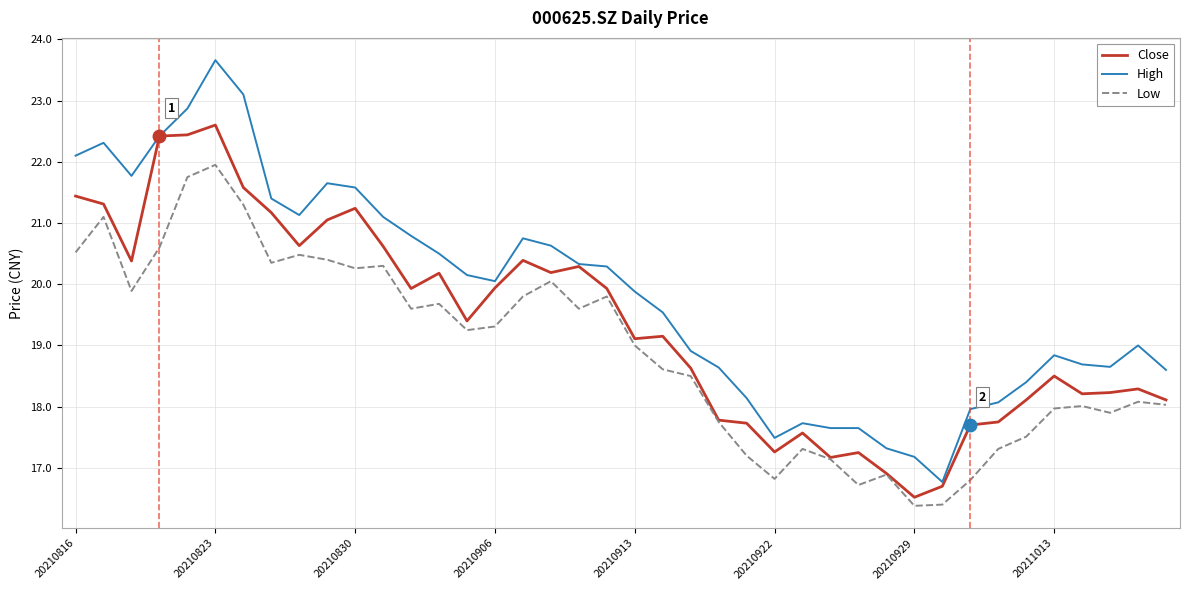

What is the difference between the maximum and minimum values in the High series?

6.9